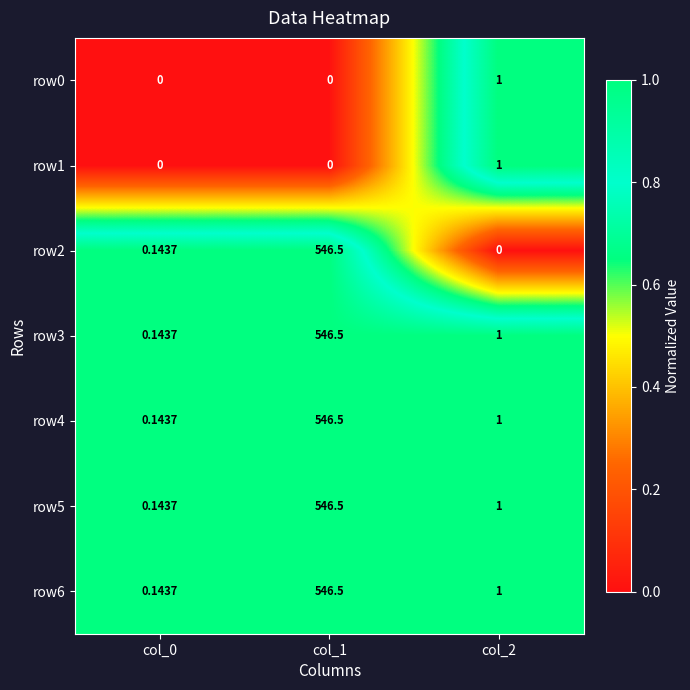

Is the value of row4 at col_0 greater than the value of row6 at col_2?

No